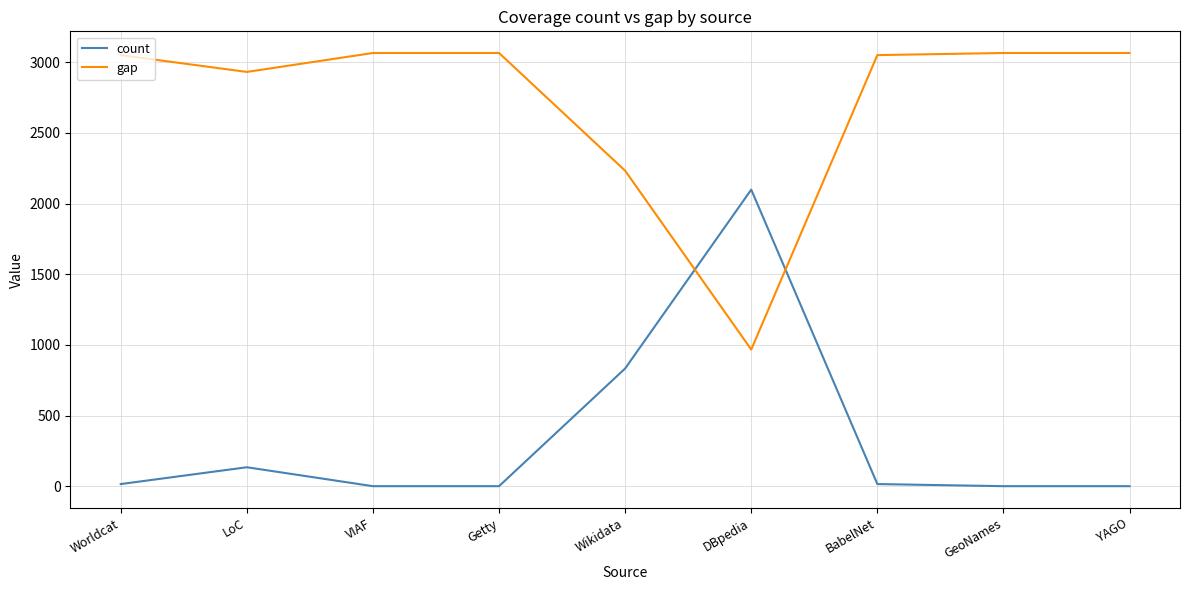

What is the difference between the highest and lowest values at VIAF?

3066